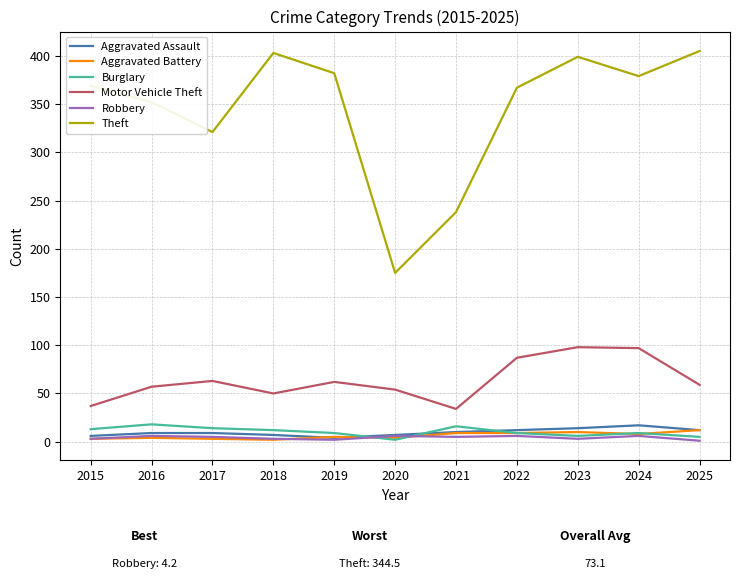

What is the average value of the Motor Vehicle Theft series?

63